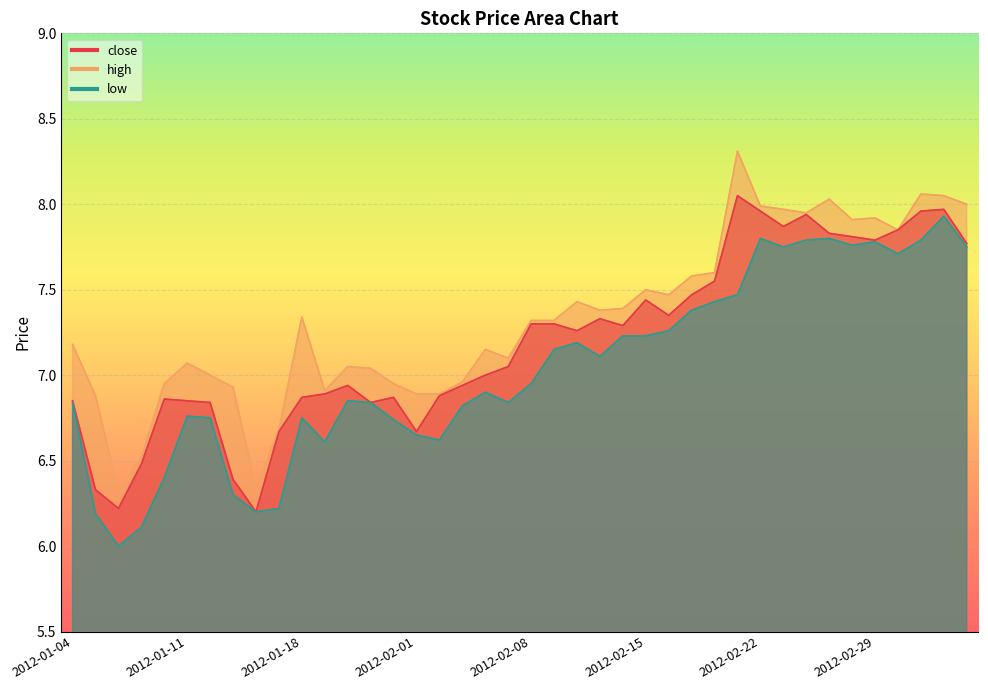

Where is the first local minimum for low?

2012-01-06